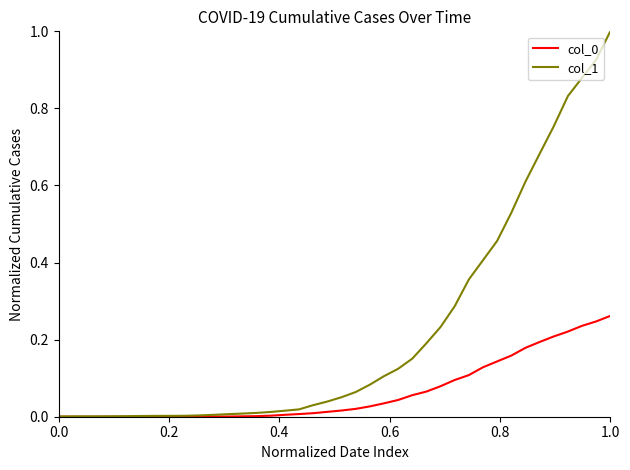

Which series has the largest total across all categories?

col_1